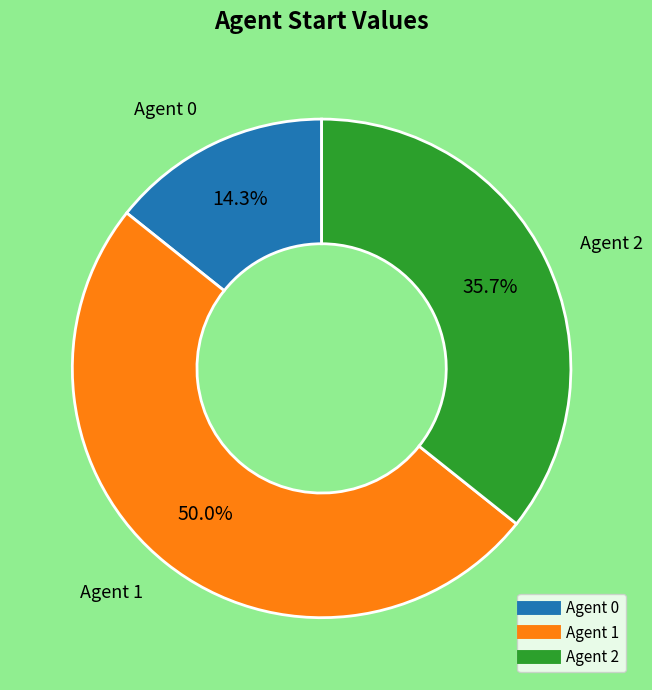

Does any single category account for the majority?

No